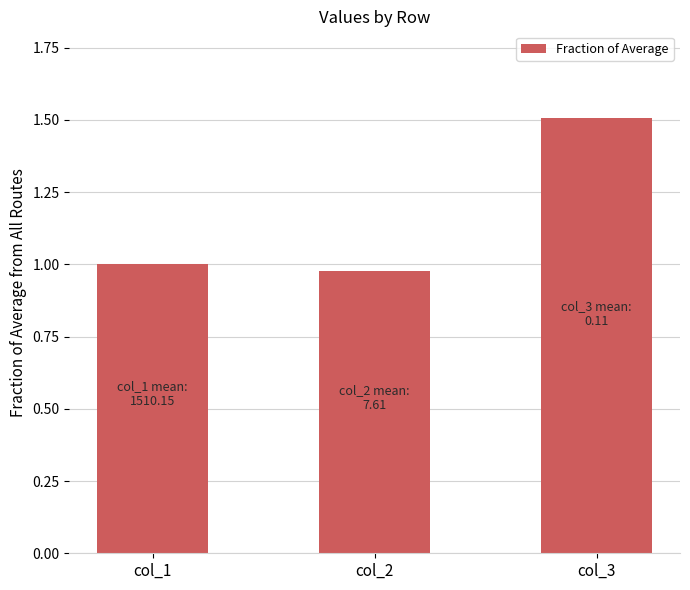

Is it true that the value at col_3 is 1.0?

False